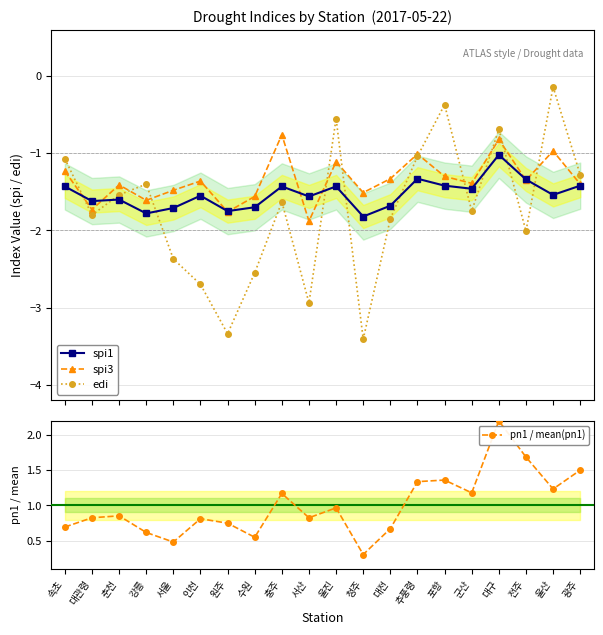

Read the spi1 value at 서울.

-1.7